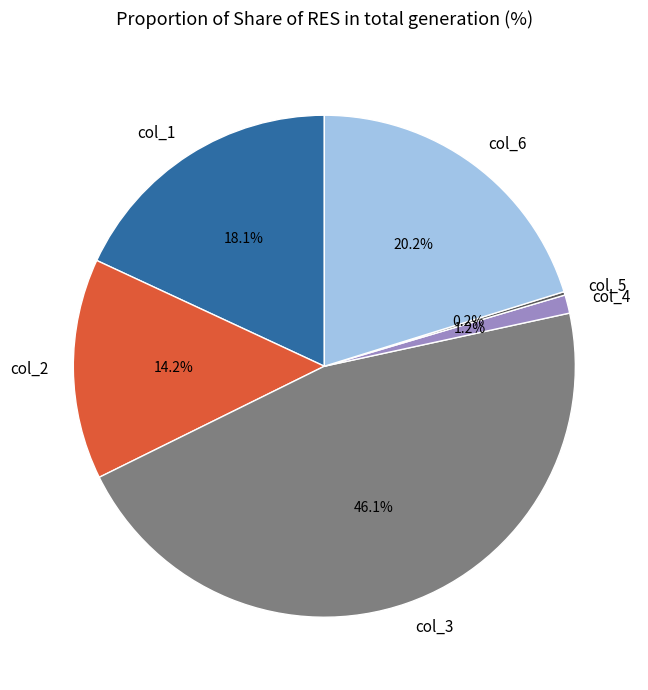

To the nearest percent, what is the difference between the col_6 and col_1 slice percentages?

2%